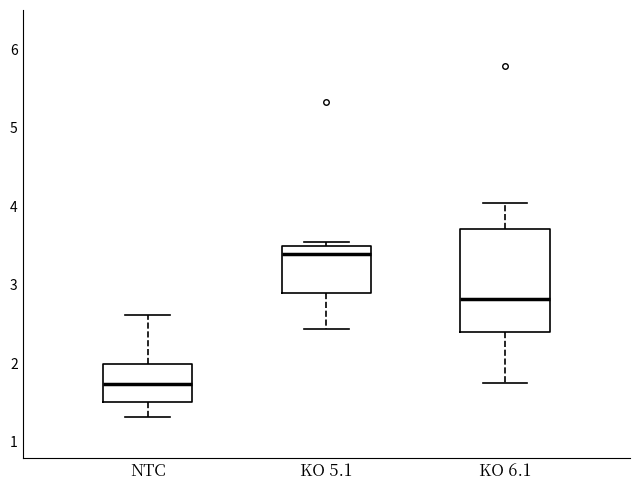

Reading left to right, read every box against the y-axis: the position of its median line, the range the box covers, and the ends of its whiskers. The values are not printed on the chart, so give them approximately, as read against the axis.

NTC: median 1.7, box 1.5 to 2.0, whiskers 1.3 to 2.6
KO 5.1: median 3.4, box 2.9 to 3.5, whiskers 2.4 to 3.5 (just above the box's upper edge)
KO 6.1: median 2.8, box 2.4 to 3.7, whiskers 1.8 to 4.0